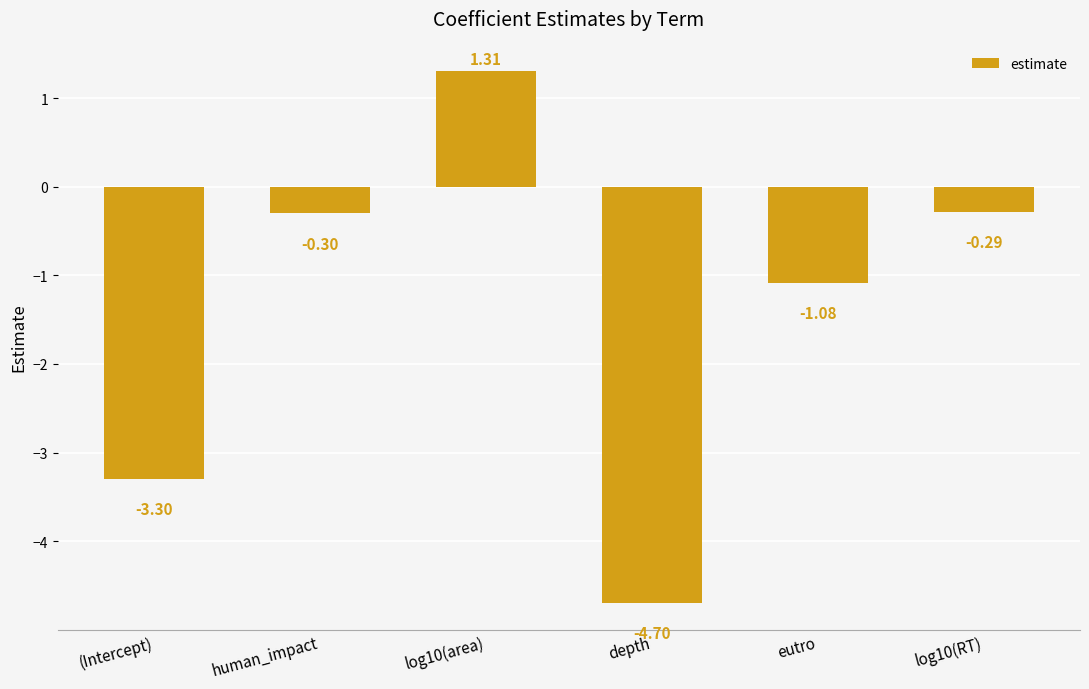

Which category has the highest value across all series?

log10(area)